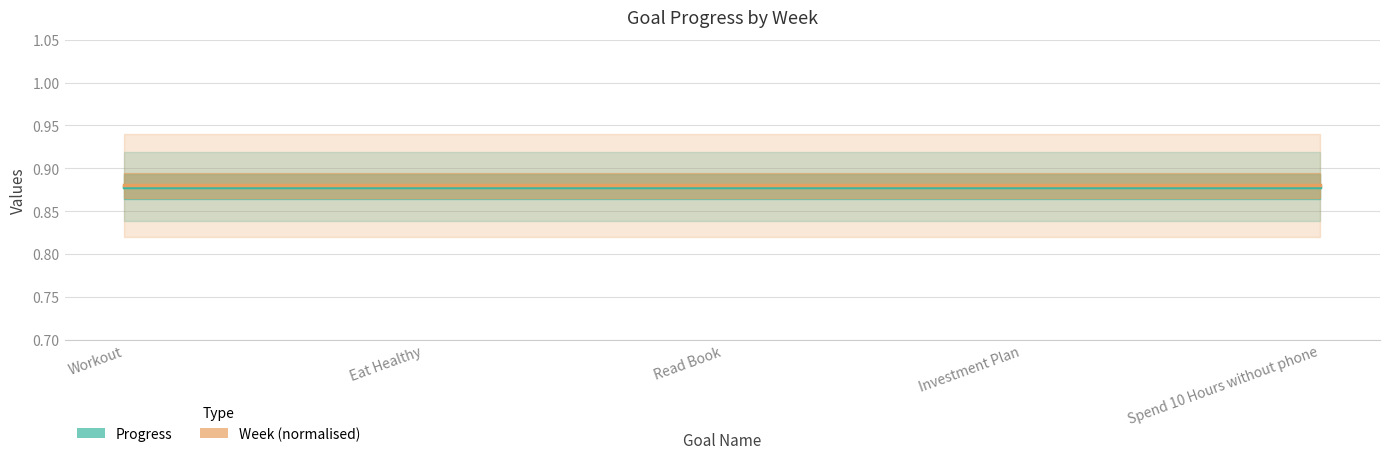

True or false: Progress and Week (normalised) cross at least once.

False